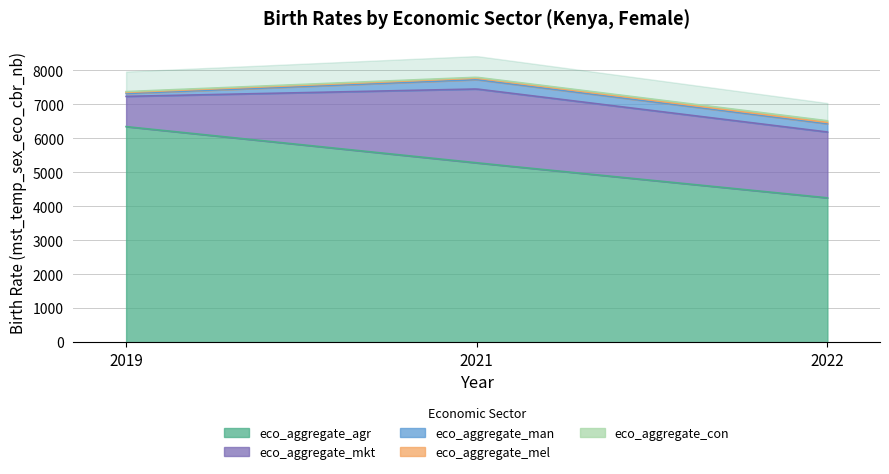

What is the average value of the eco_aggregate_mkt series?

1667.5